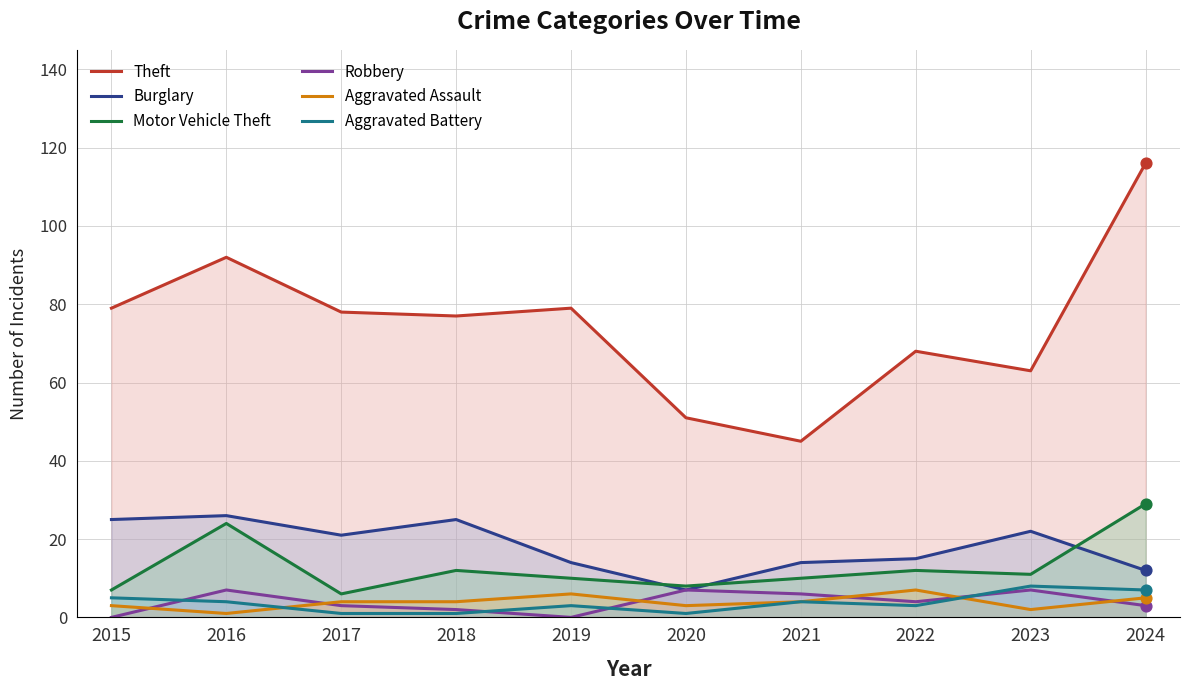

At which category is the sum across all series the highest?

2024